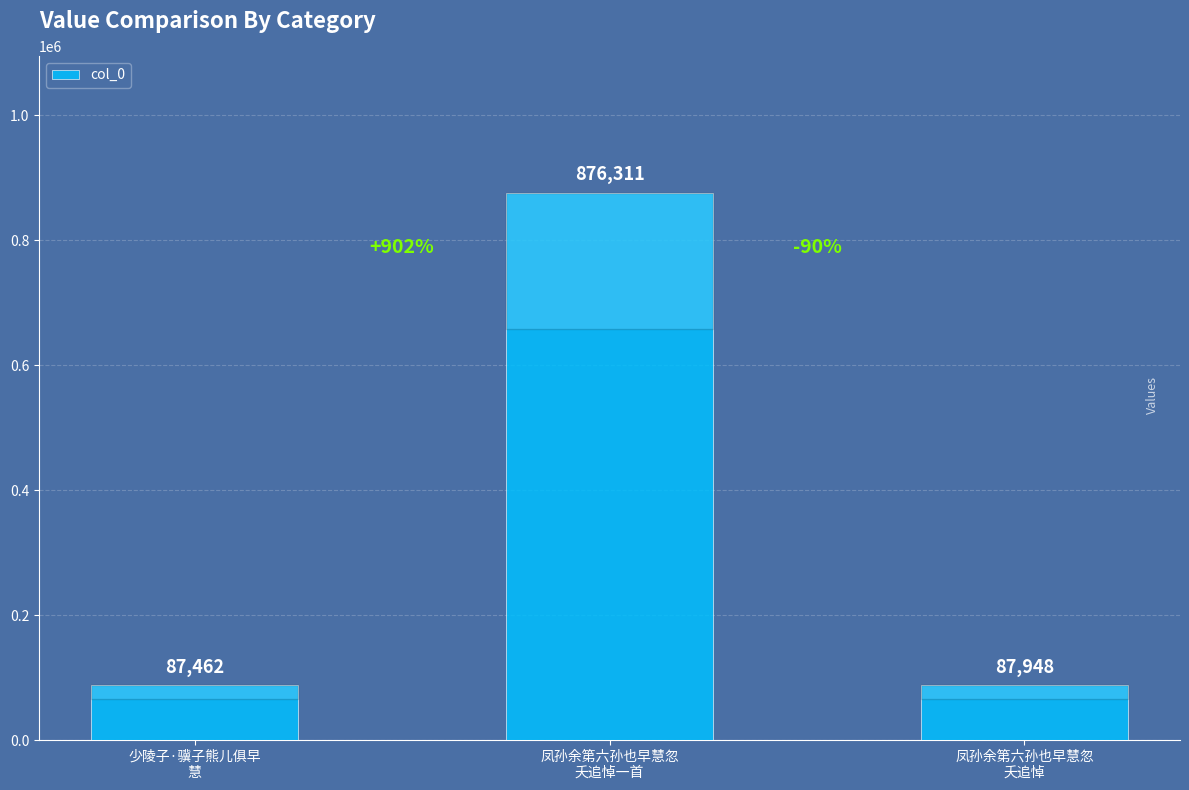

Reading right to left, transcribe all the data shown in this chart.

87948	876311	87462